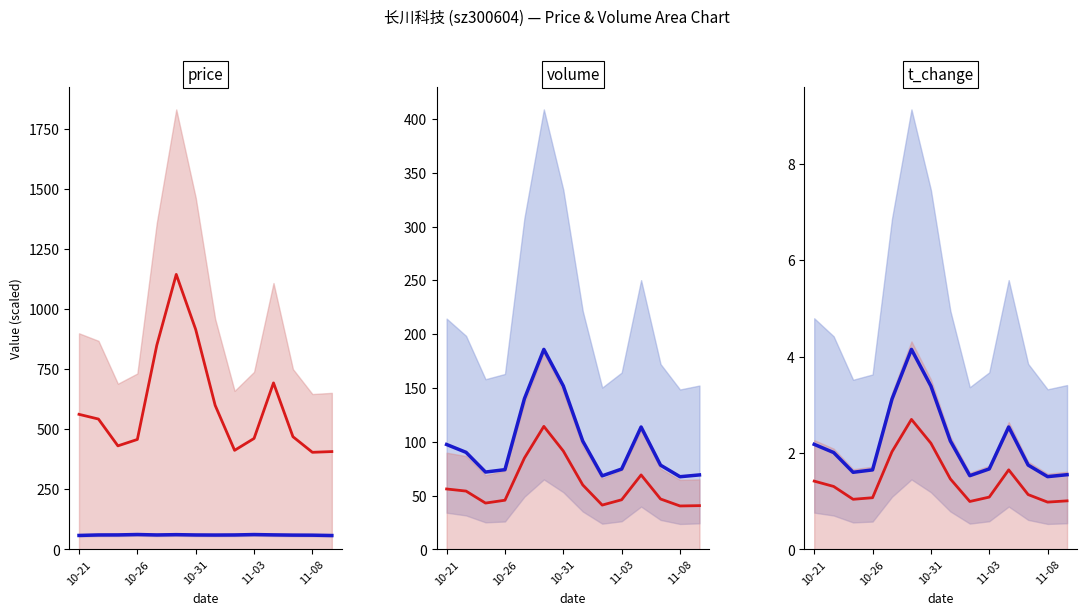

How many values in the price series exceed 60?

9